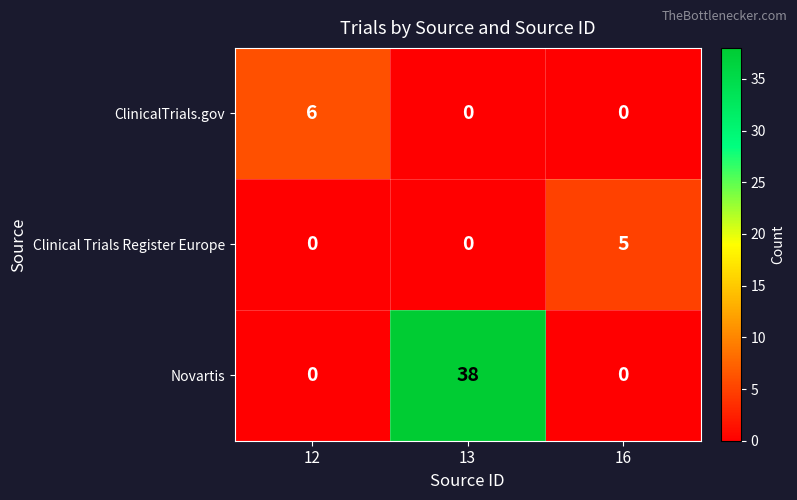

Reading left to right, extract all data points from this chart.

ClinicalTrials.gov: 6	0	0
Clinical Trials Register Europe: 0	0	5
Novartis: 0	38	0